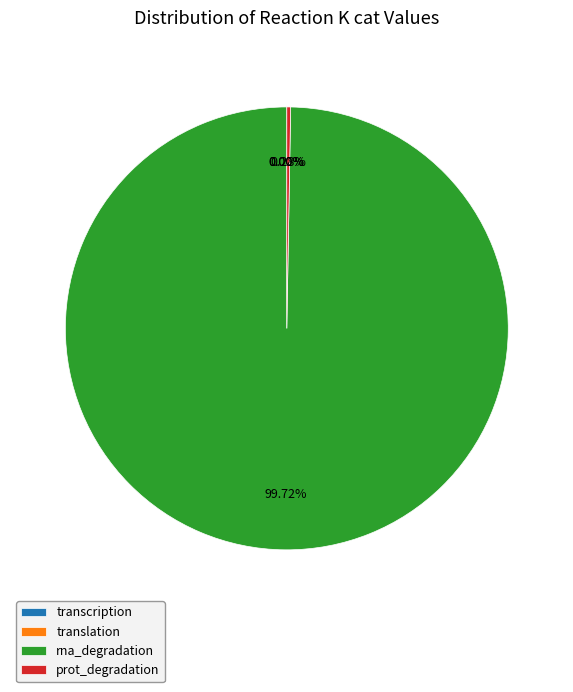

What is the largest slice in the pie chart?

rna_degradation